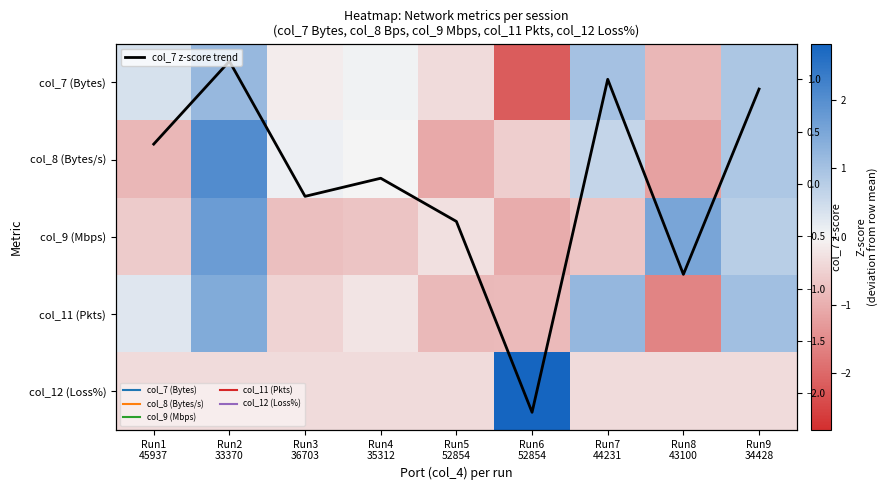

What is the minimum value for col_7 z-score trend?

-2.2